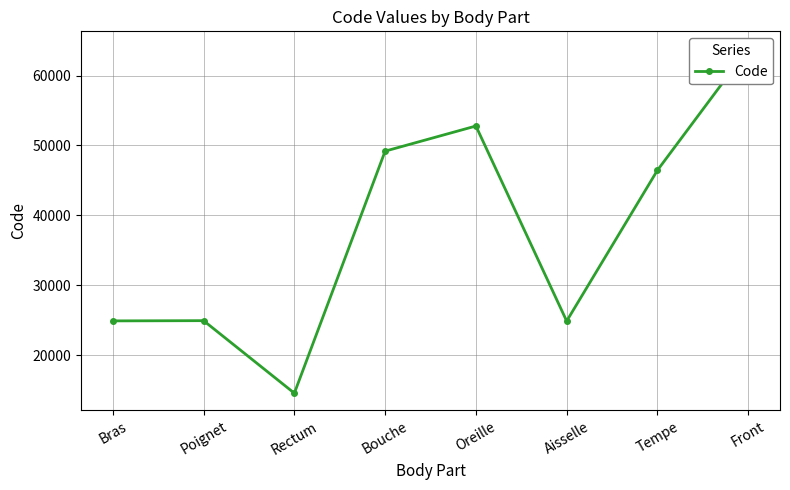

Count the number of data series in this chart.

1